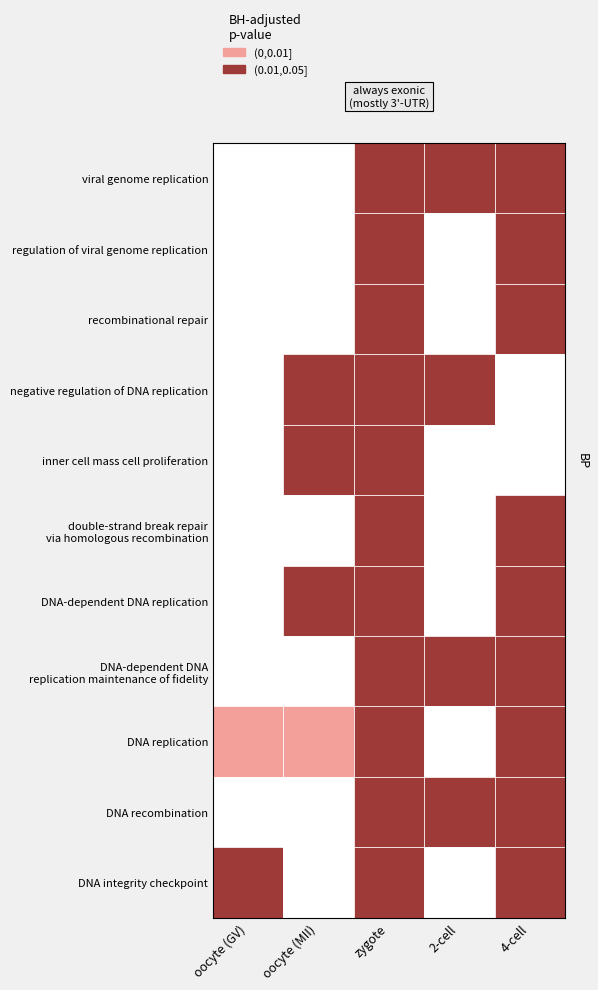

Which series has the largest total across all categories?

DNA integrity checkpoint